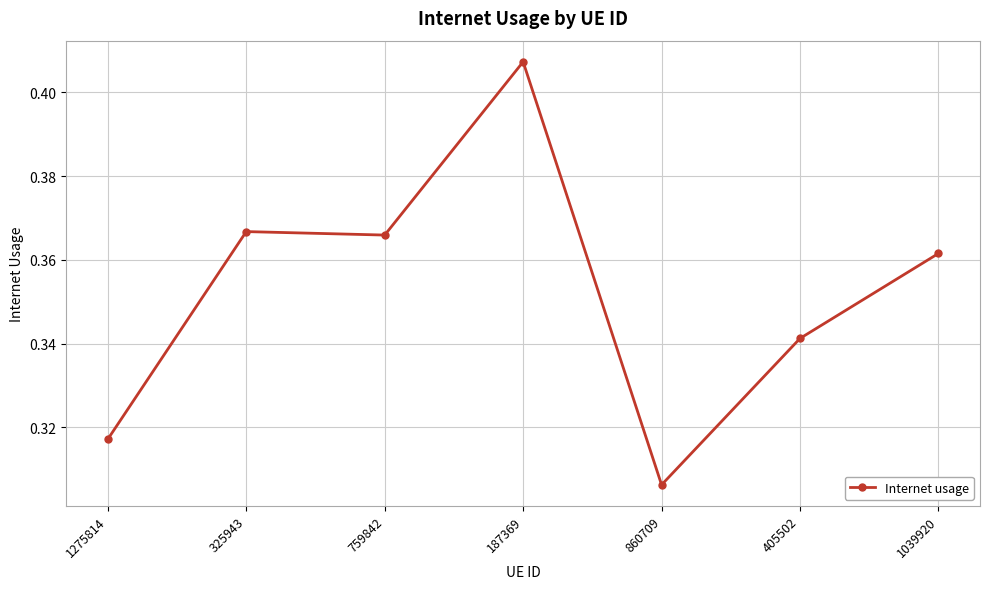

Is it true that the value at 187369 is 0.2?

False